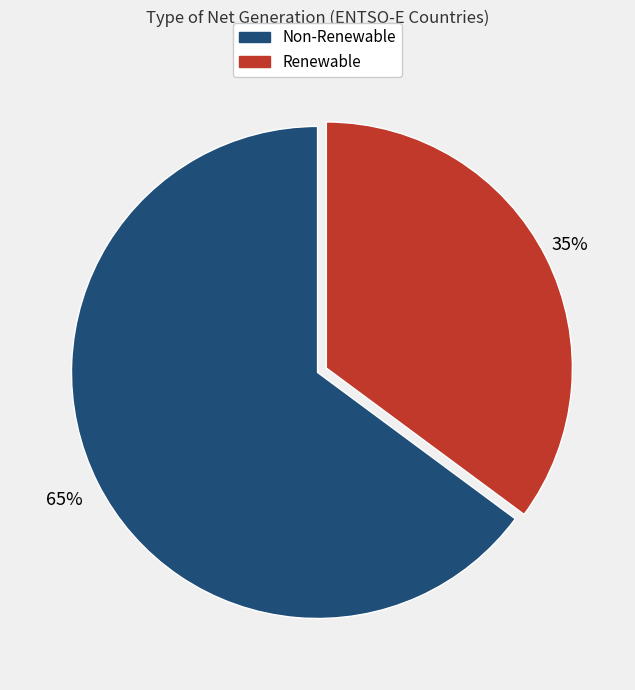

What percentage is the Non-Renewable slice, to the nearest percent?

65%